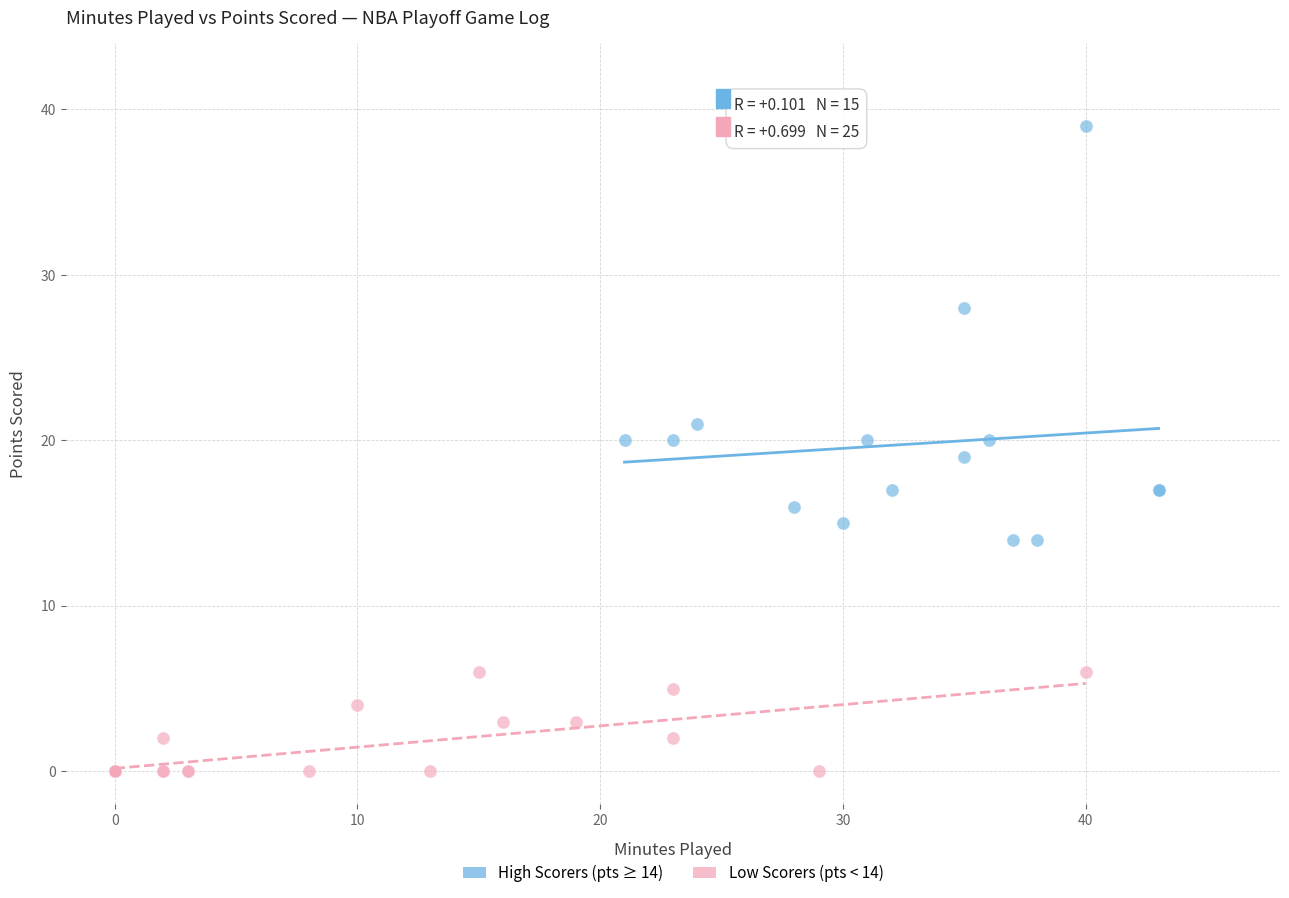

Which series contains the lowest Y value?

Low Scorers (pts < 14)